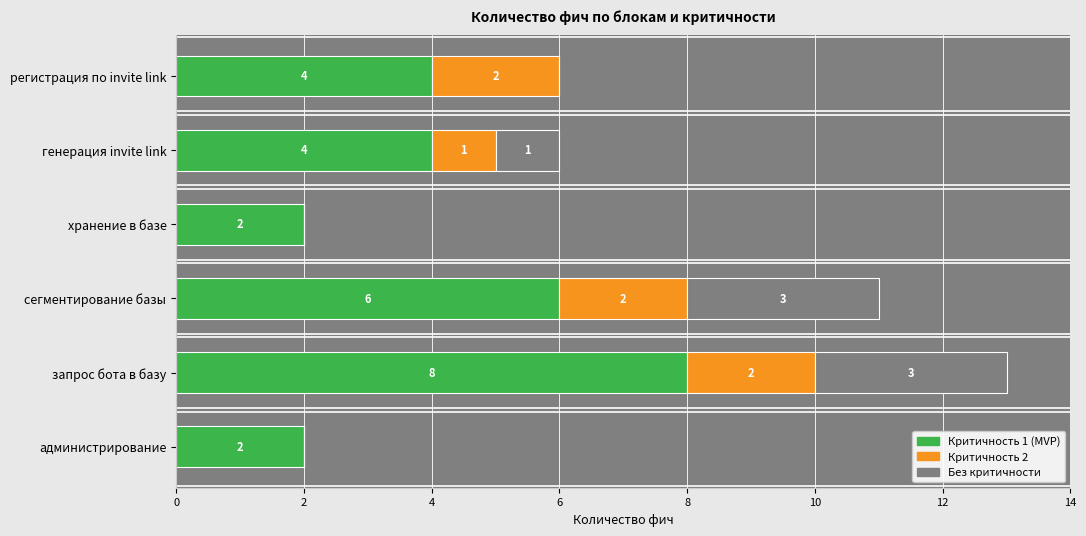

True or false: Критичность 1 (MVP) has a value of 4 at генерация invite link.

True